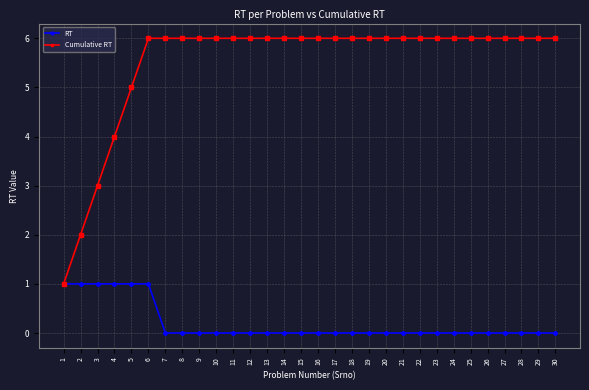

The Cumulative RT series shows 6 at 17. True or false?

True